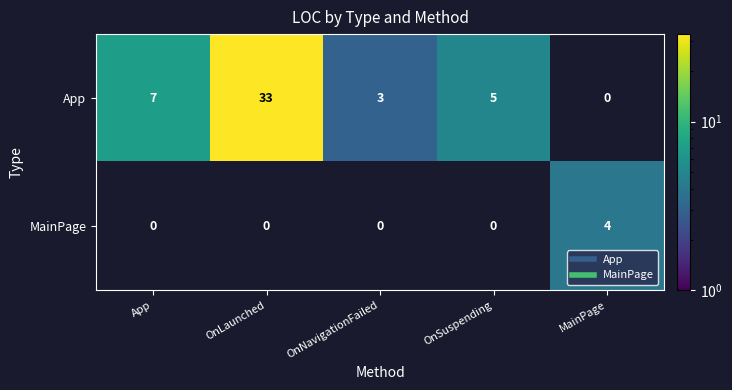

At which label does MainPage reach its minimum?

App